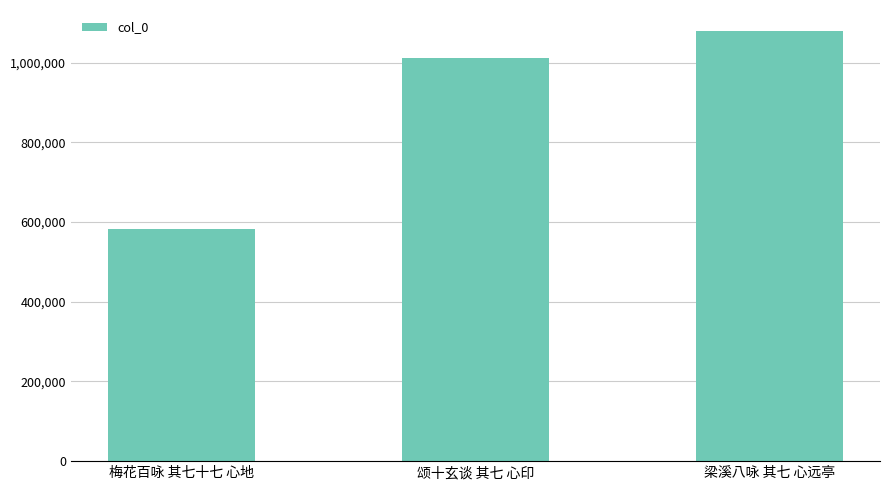

Reading left to right, extract all data points from this chart.

梅花百咏 其七十七 心地=582637	颂十玄谈 其七 心印=1011085	梁溪八咏 其七 心远亭=1077811